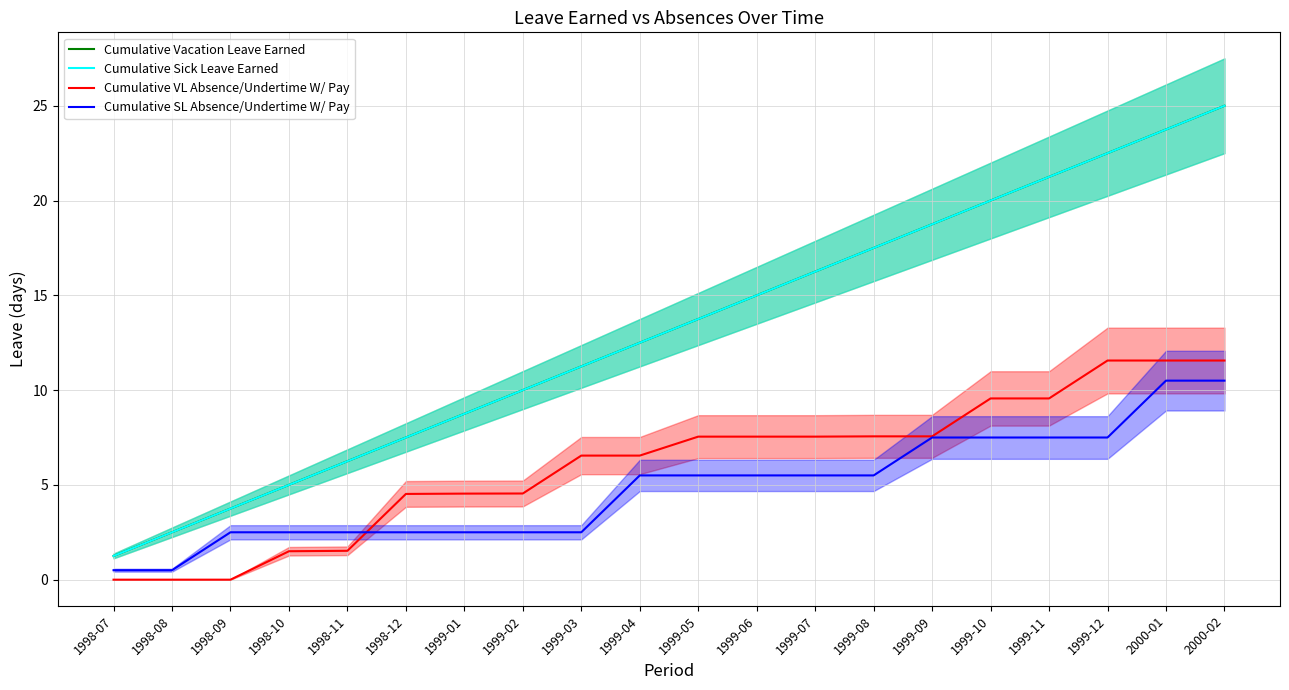

List the labels in order of Cumulative VL Absence/Undertime W/ Pay value, largest first.

1999-12, 2000-01, 2000-02, 1999-10, 1999-11, 1999-08, 1999-09, 1999-05, 1999-06, 1999-07, 1999-03, 1999-04, 1999-02, 1999-01, 1998-12, 1998-11, 1998-10, 1998-07, 1998-08, 1998-09